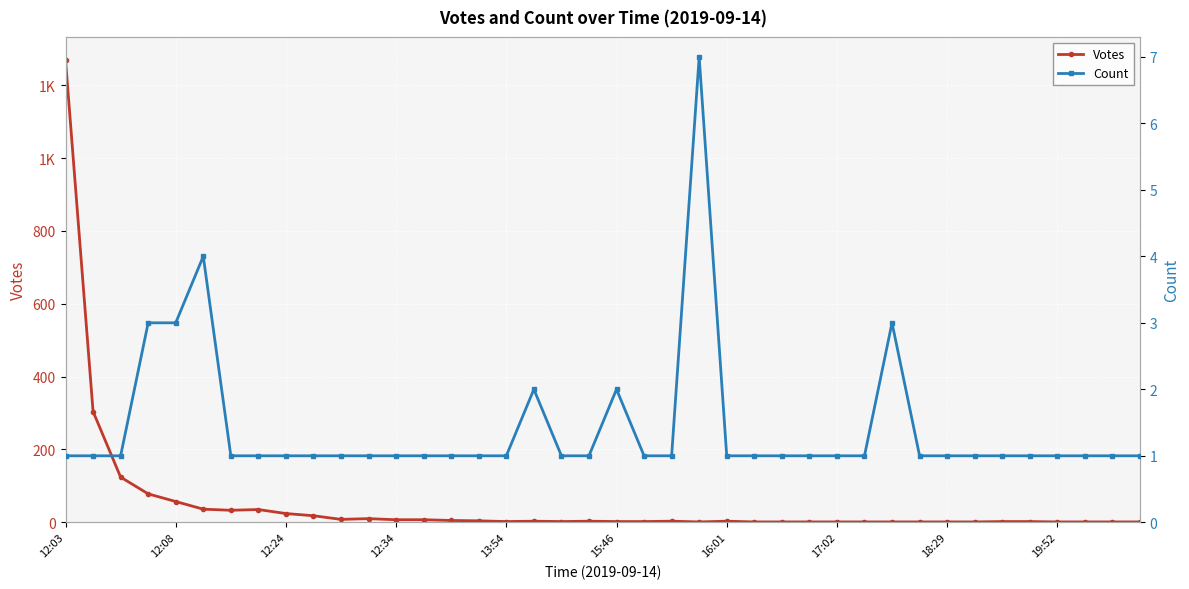

At which category is the sum across all series the highest?

12:03